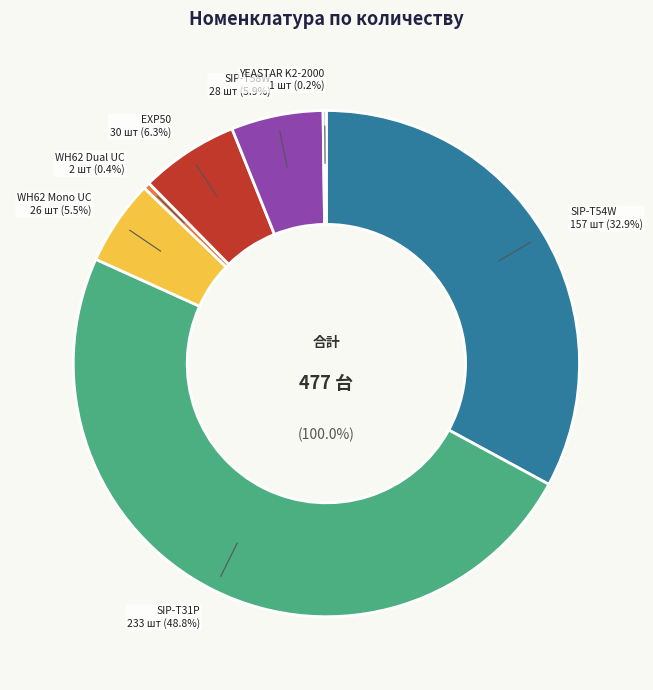

To the nearest percent, what percentage of the pie is EXP50 (30)?

6%